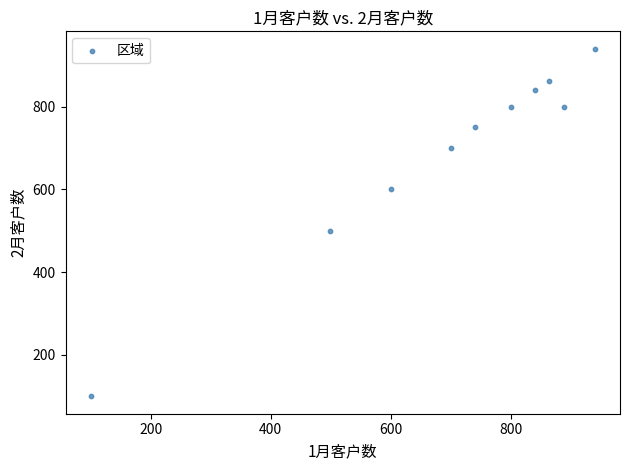

What is the average X value?

697